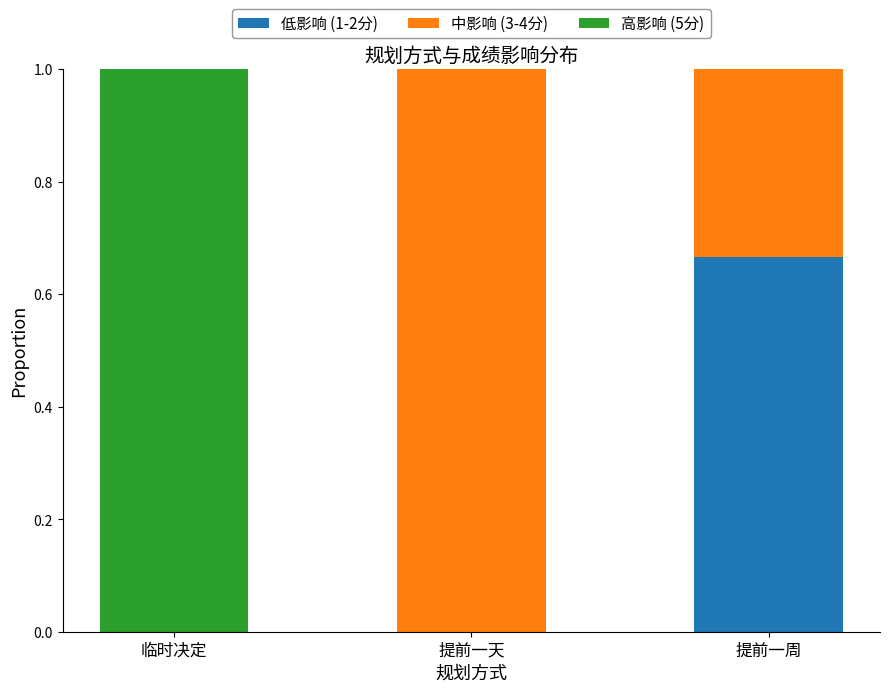

At which label does 低影响 (1-2分) reach its peak?

提前一周